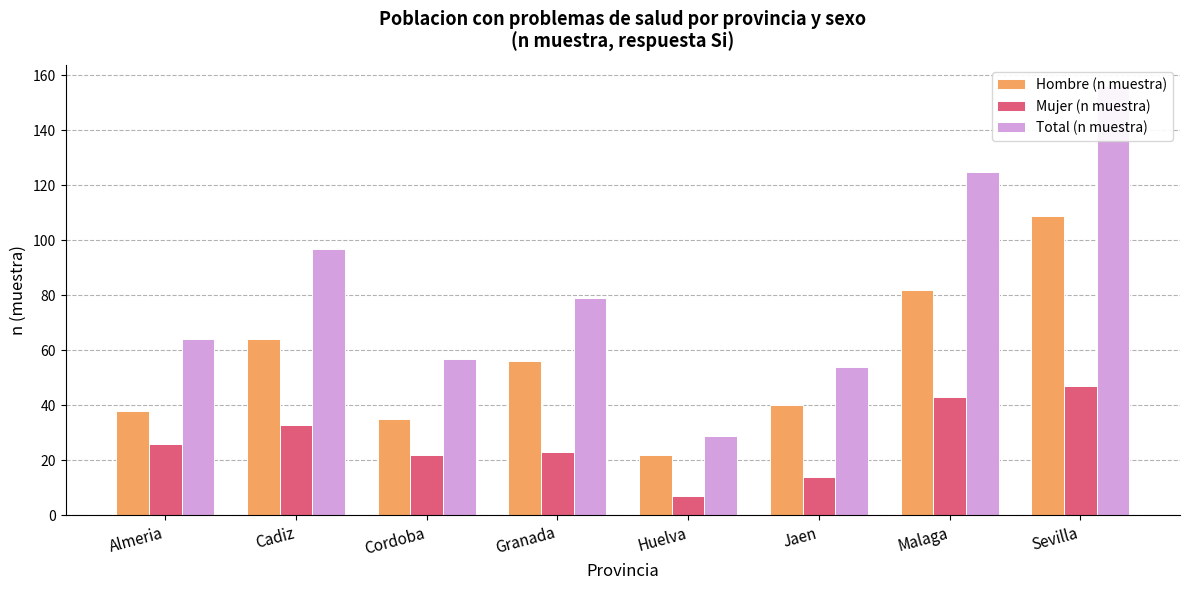

What is the value of the Total (n muestra) bar at the 7th from the left?

125